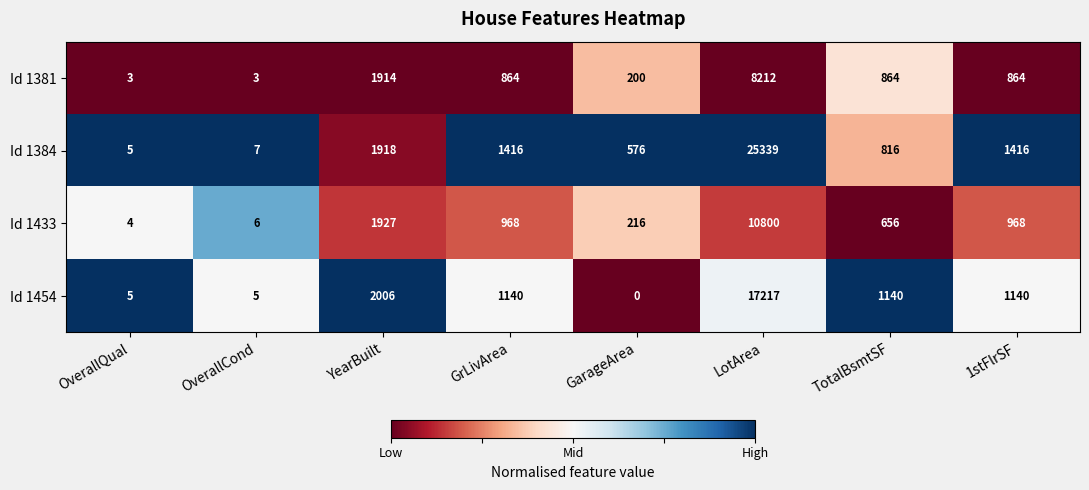

At how many categories does at least one series exceed 0?

8